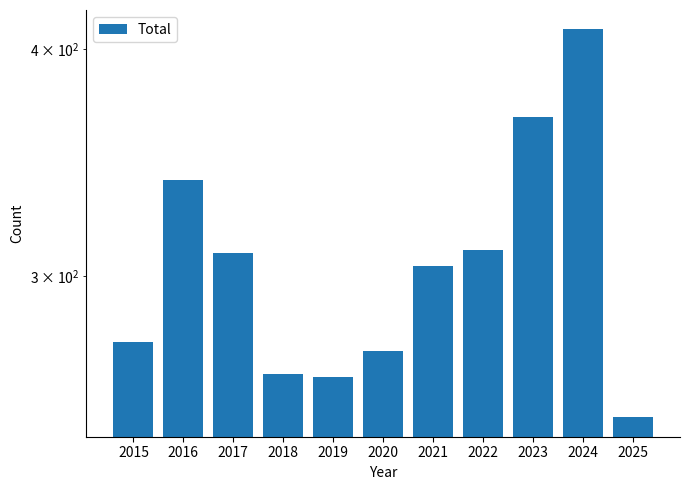

Reading left to right, what are all the values shown in this chart?

2015=276	2016=339	2017=309	2018=265	2019=264	2020=273	2021=304	2022=310	2023=367	2024=410	2025=251